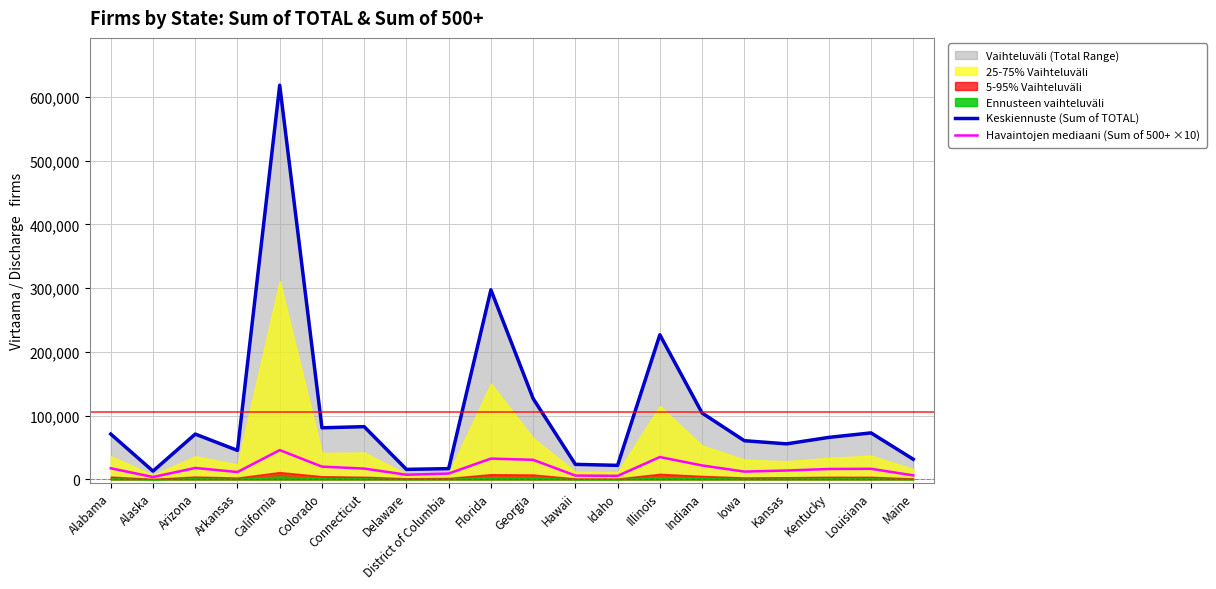

Rank the series at Florida from lowest to highest value.

Havaintojen mediaani (Sum of 500+ ×10), Keskiennuste (Sum of TOTAL)